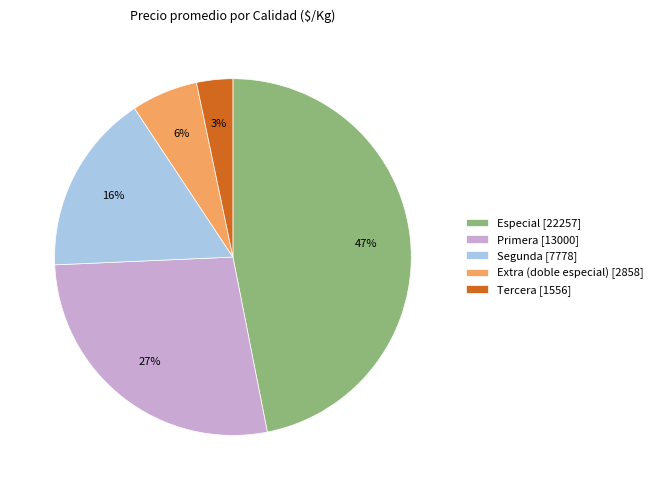

What percentage is the Primera slice, to the nearest percent?

27%